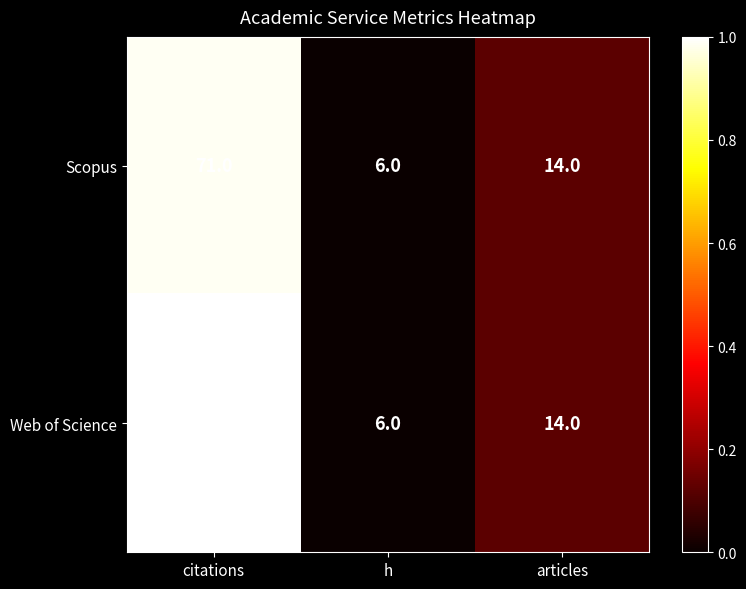

Which series changed the most between citations and h?

Web of Science